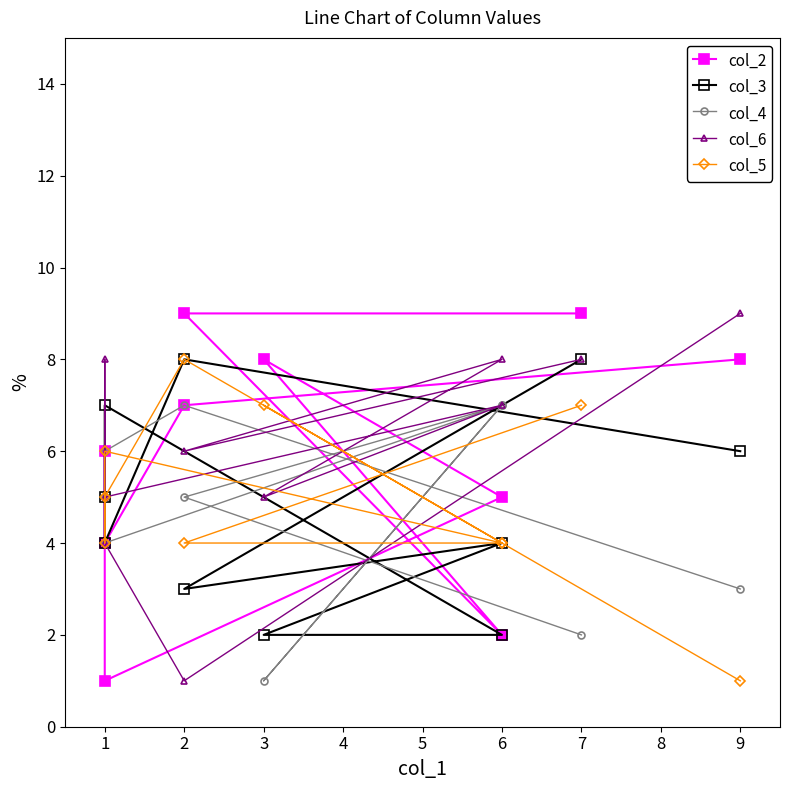

How many data points does each series have?

10